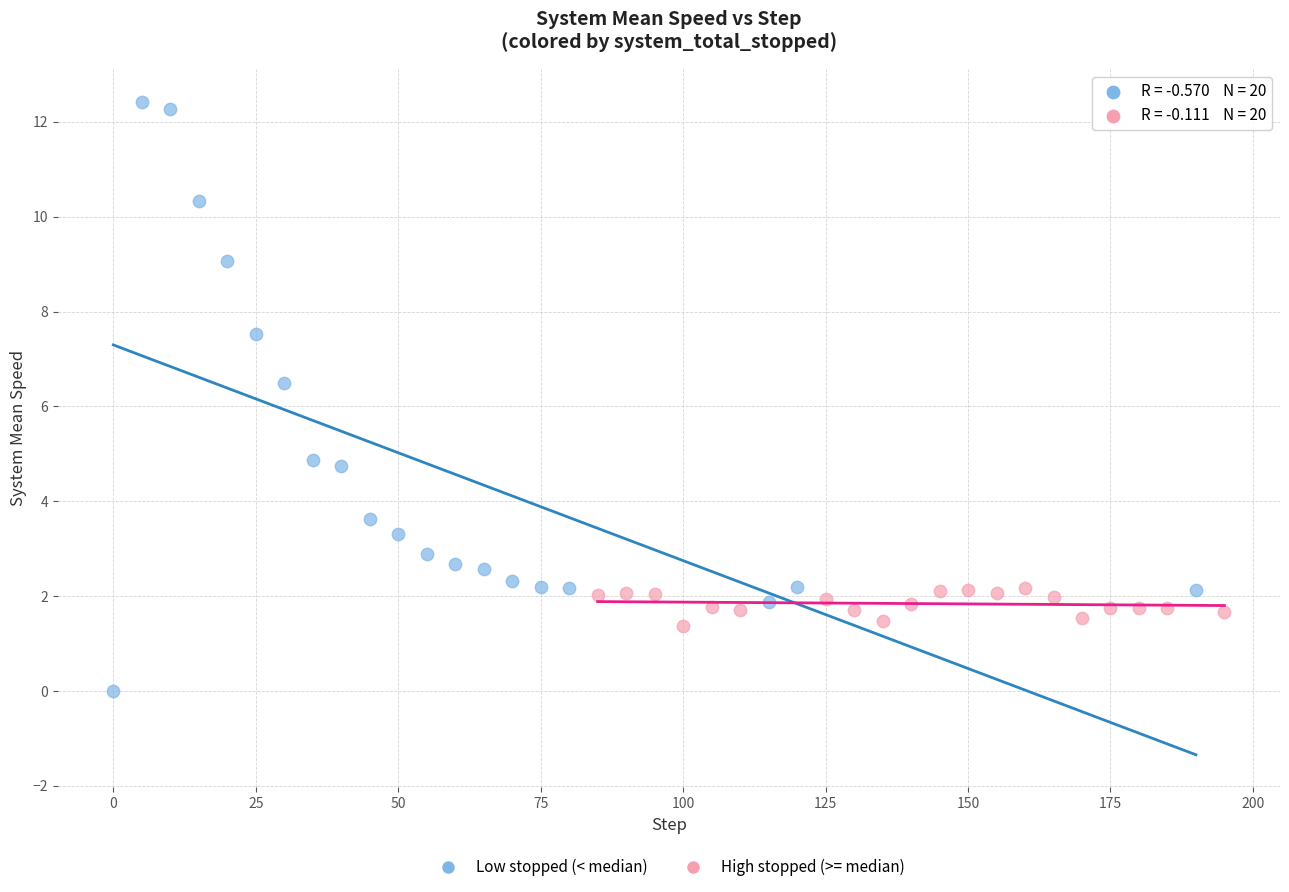

Which series reaches the maximum Y coordinate?

Low stopped (< median)